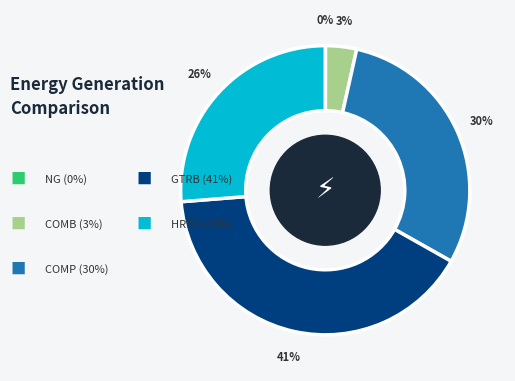

To the nearest percent, what is the difference between the largest and smallest slice percentages?

41%